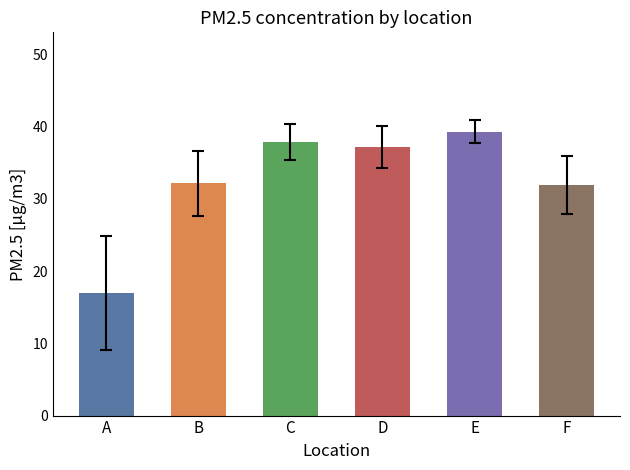

Which category has the highest value across all series?

E